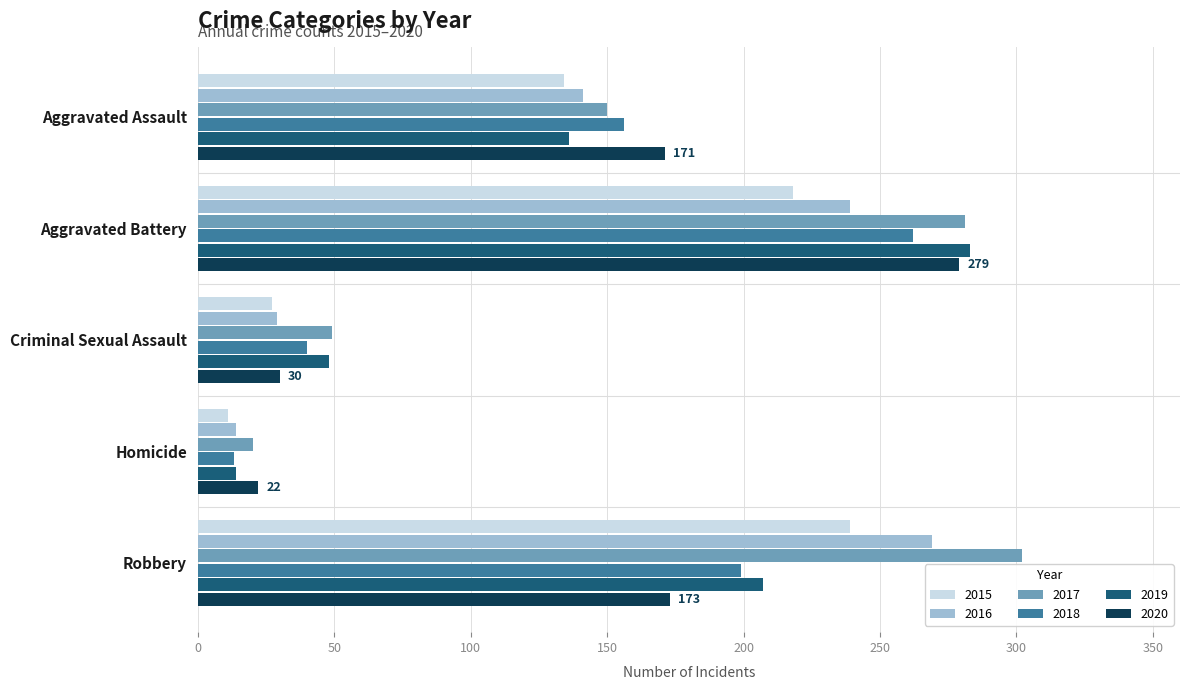

What is the spread (max minus min) of values at Criminal Sexual Assault?

22